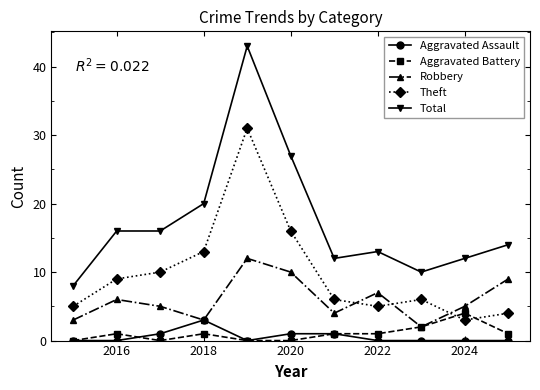

Does the chart display data point markers on the line(s)?

Yes